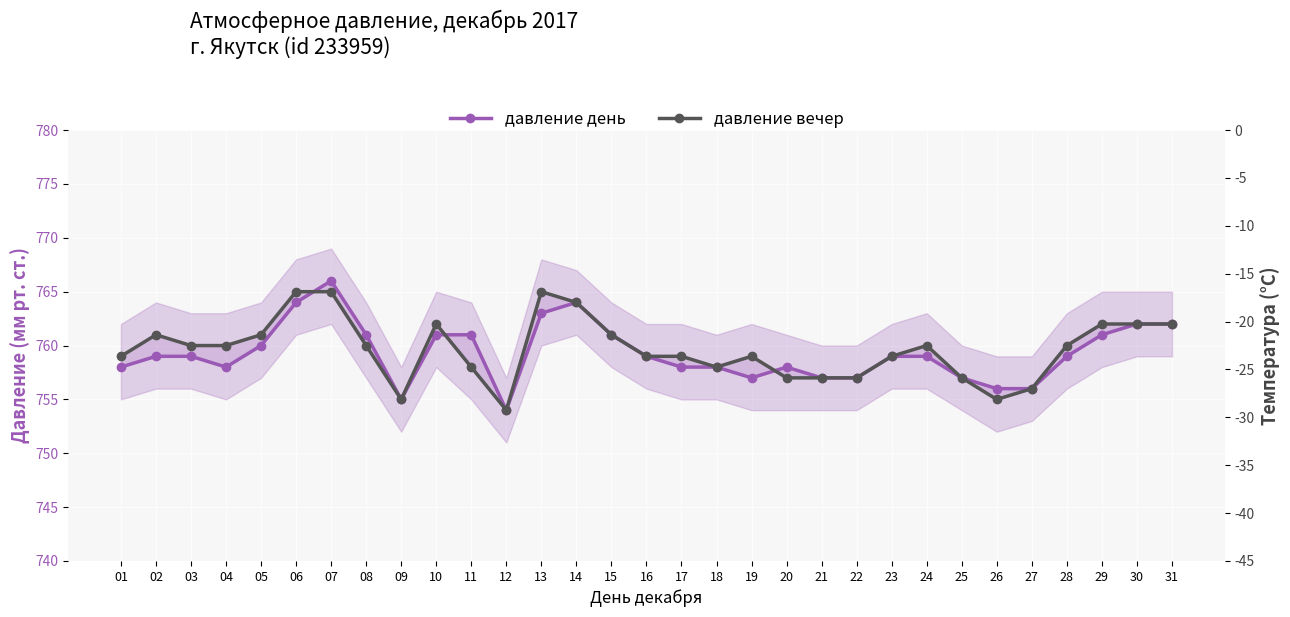

Rank the series by their maximum value, from lowest to highest.

давление вечер, давление день